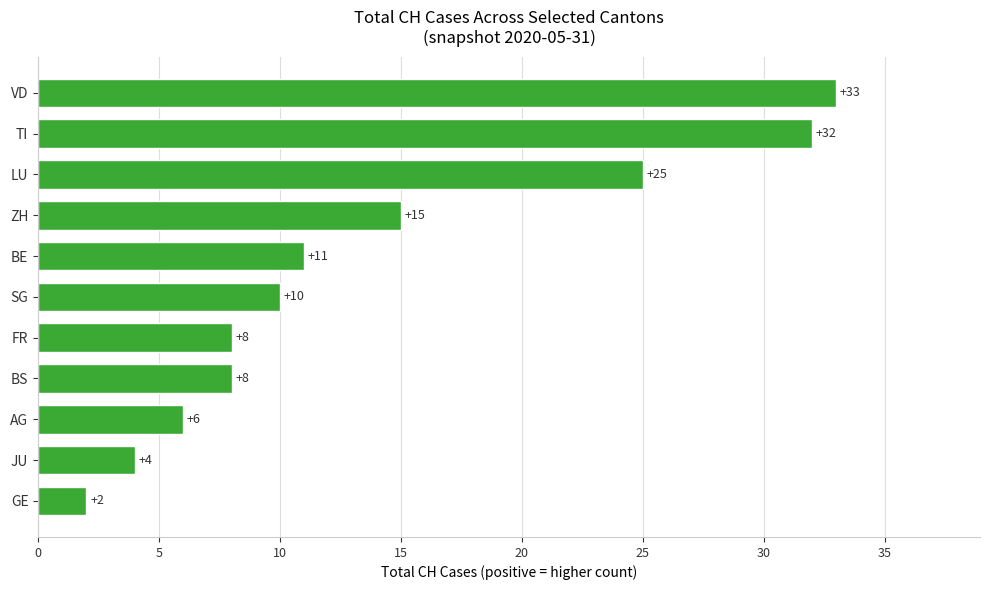

Count the number of categories in the chart.

11